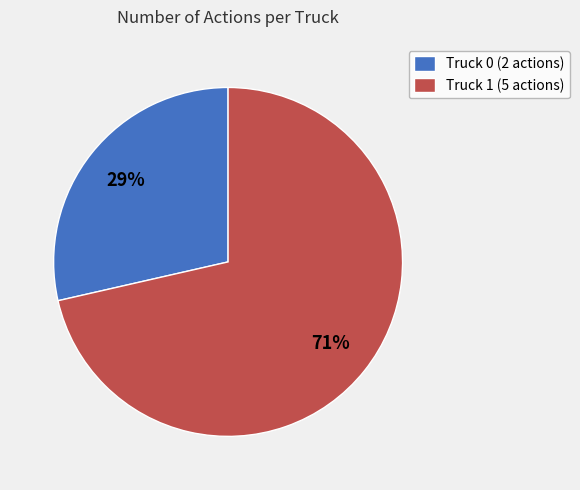

Which has a higher value, Truck 0 or Truck 1?

Truck 1